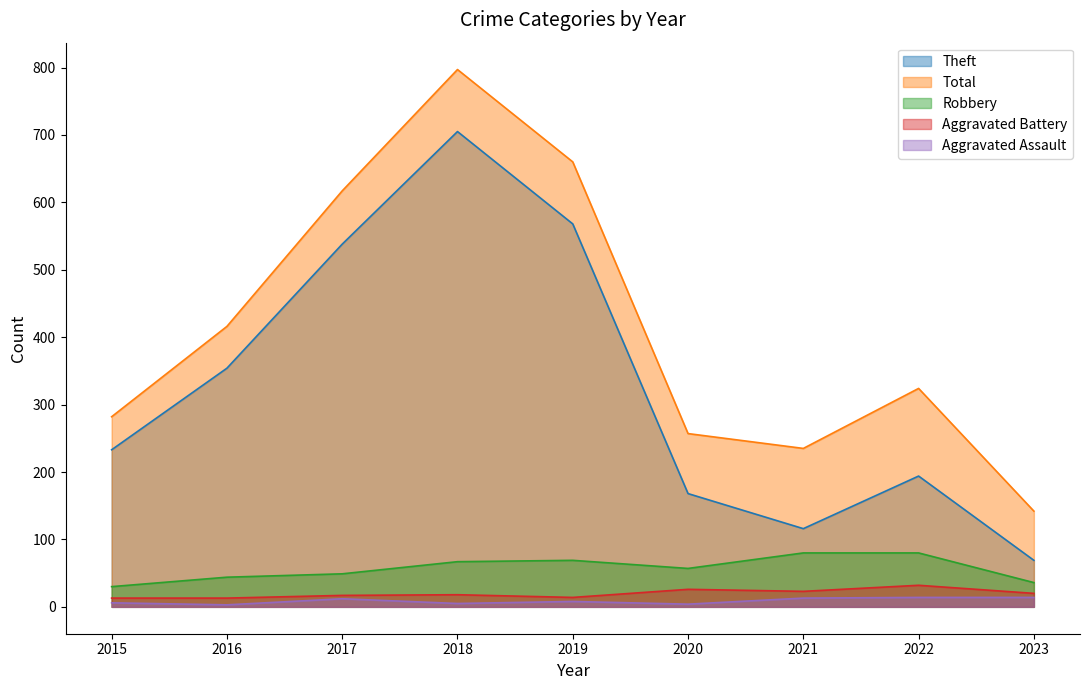

What is the average value of the Robbery series?

57